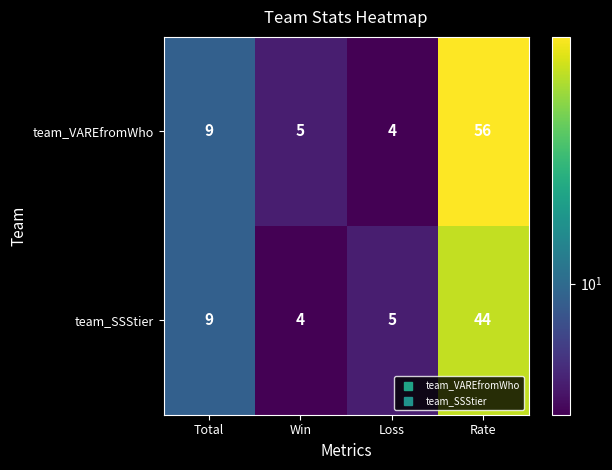

Reading right to left, list all the values displayed in this chart.

team_VAREfromWho: 56	4	5	9
team_SSStier: 44	5	4	9